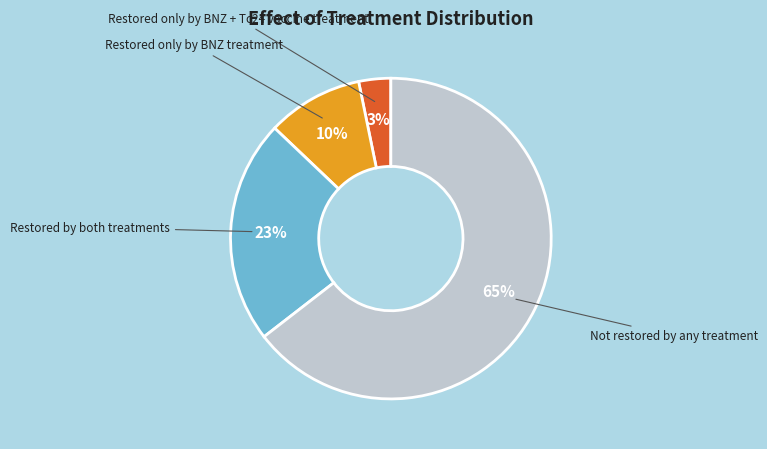

To the nearest percent, what is the difference between the largest and smallest slice percentages?

61%